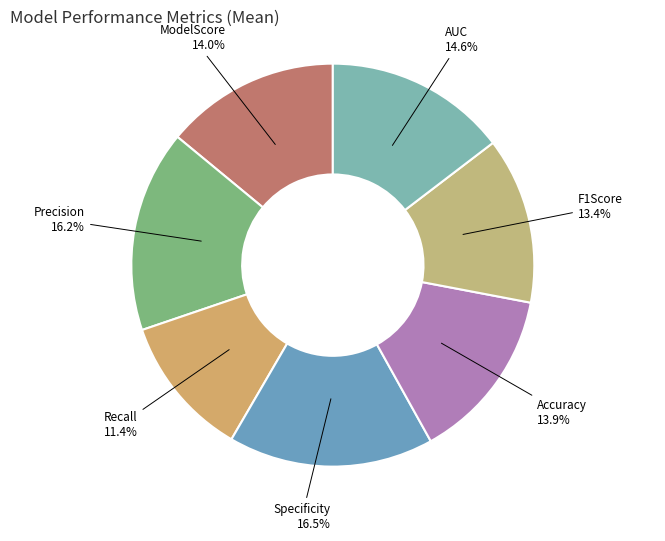

Count the number of slices in the pie.

7